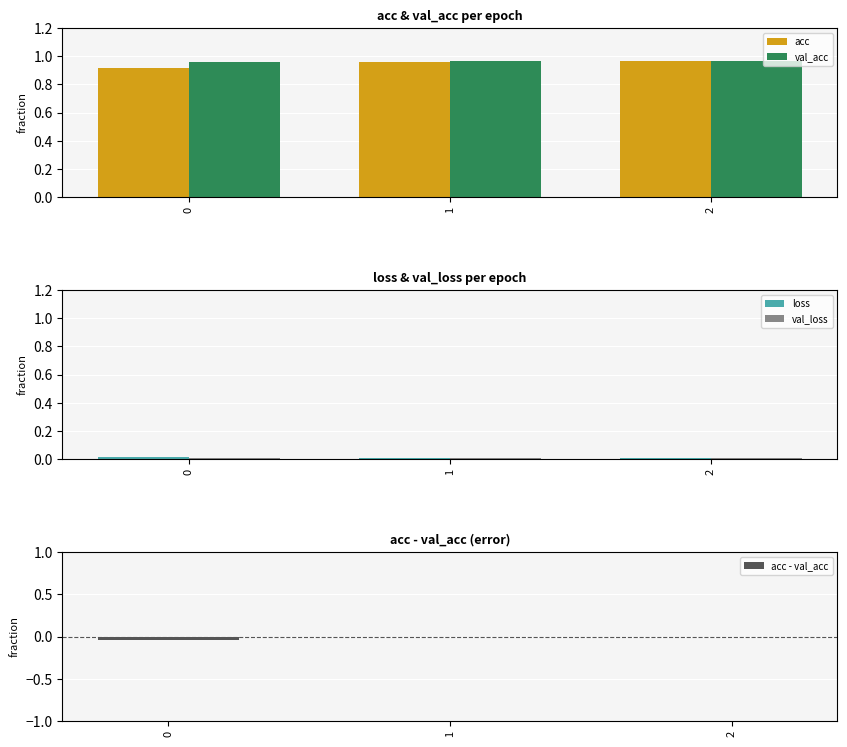

What is the spread (max minus min) of values at 1?

1.0